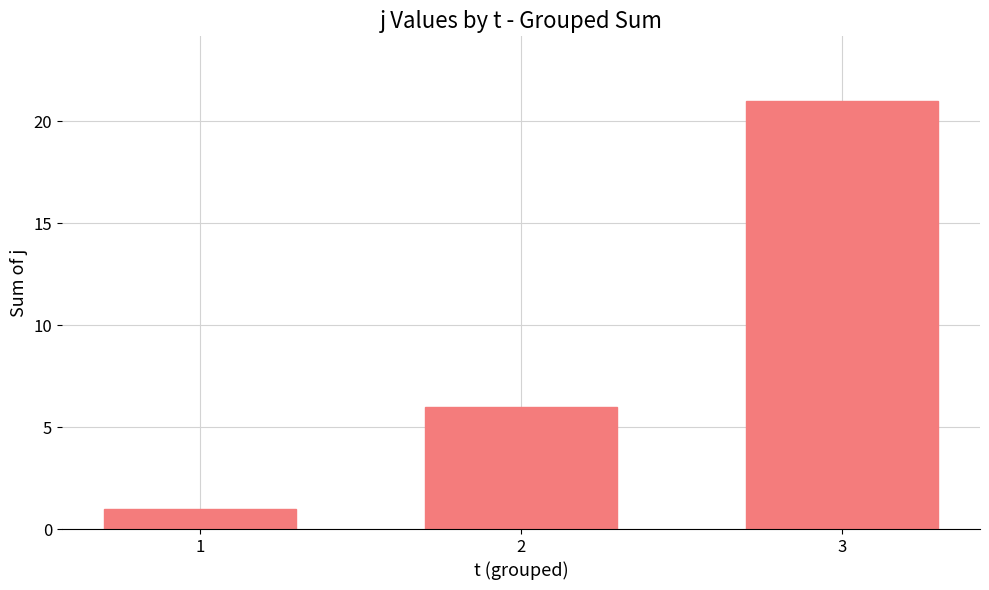

What is the average value?

9